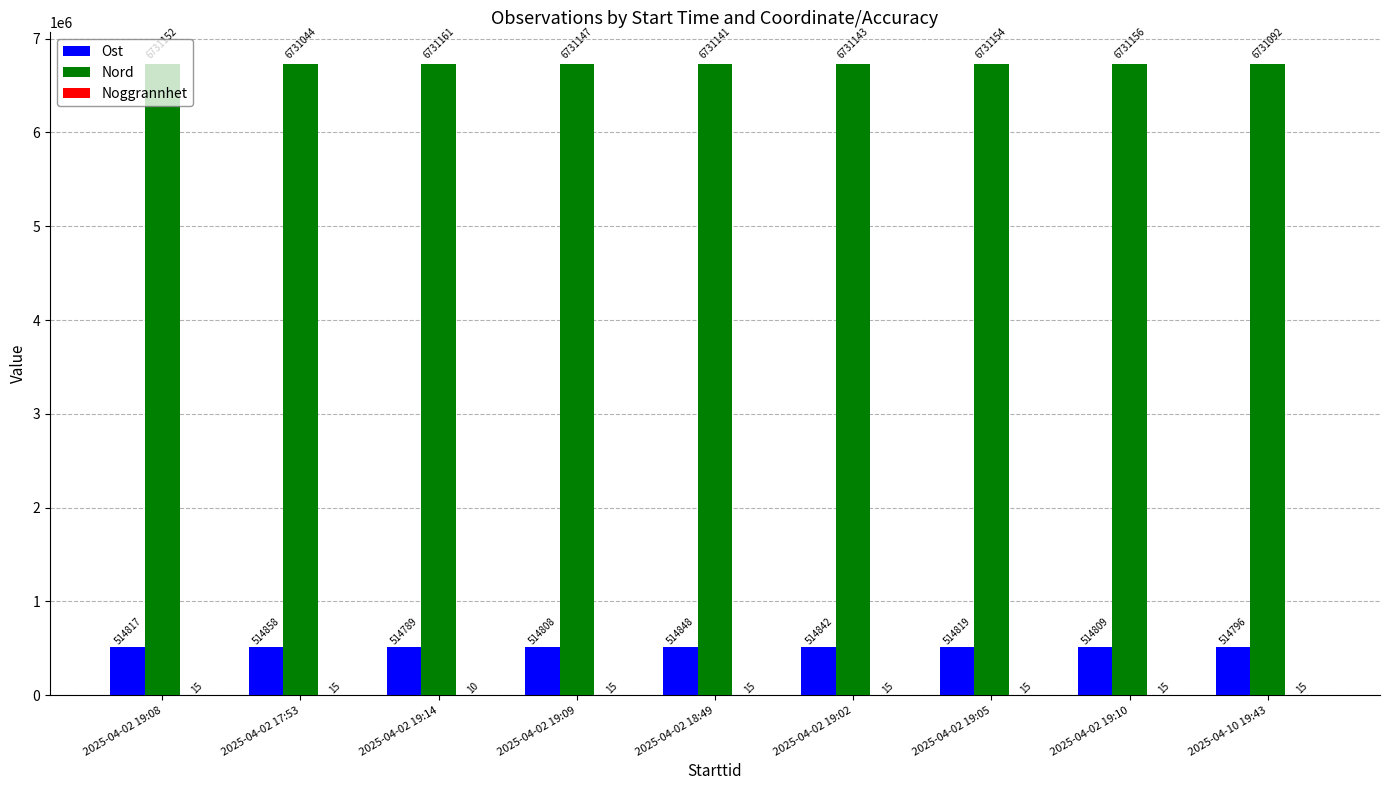

What is the sum of the Nord values at 2025-04-02 19:09 and 2025-04-02 17:53?

13462191